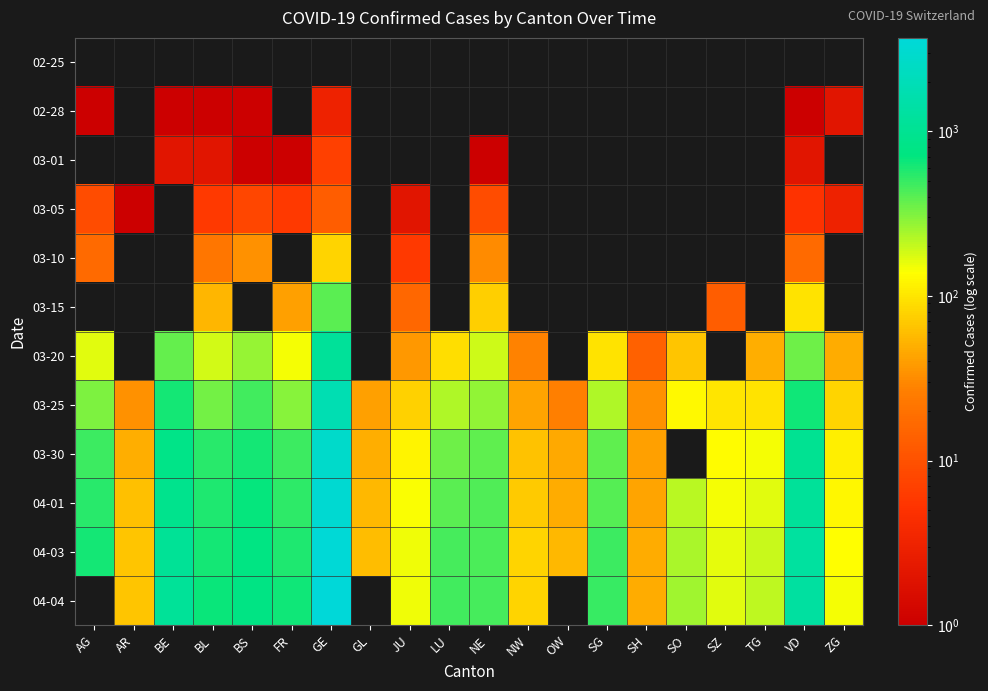

Which has a higher value, SH or FR?

FR